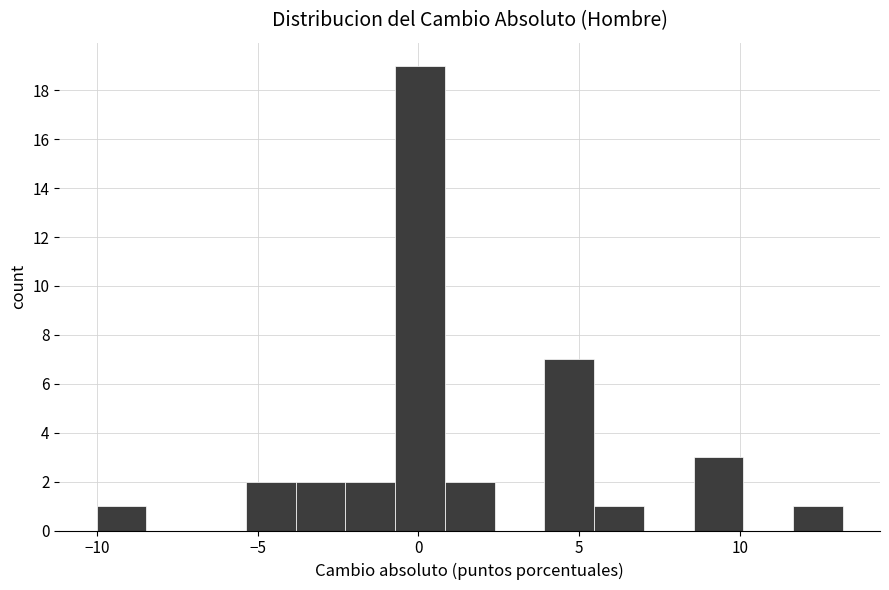

Read against the x-axis, roughly where is the centre of the tallest bar?

0.0